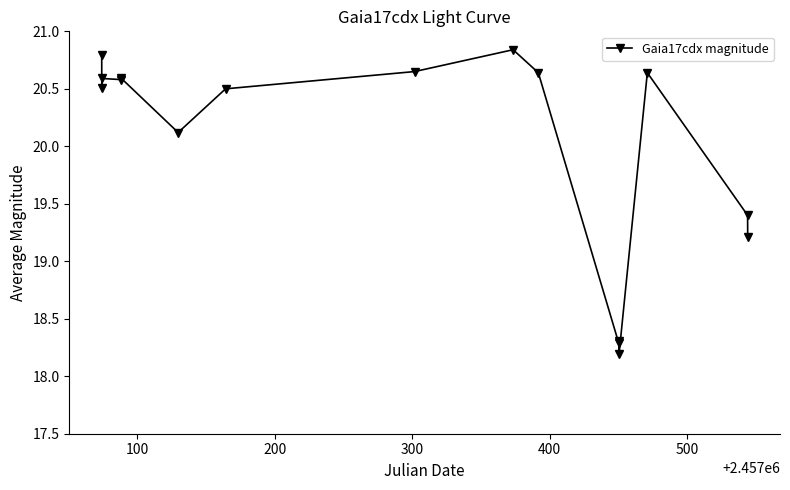

What is the sum of all values?

319.9